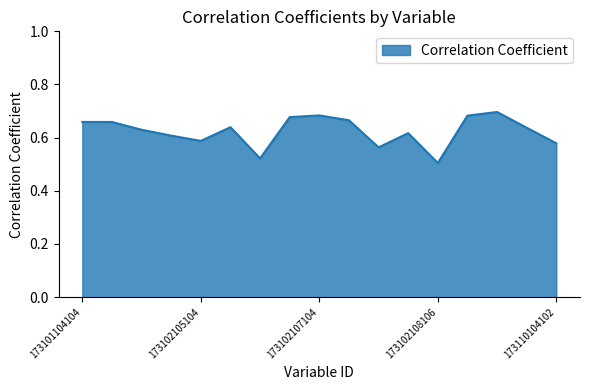

Reading right to left, what are all the values shown in this chart?

0.6	0.6	0.7	0.7	0.5	0.6	0.6	0.7	0.7	0.7	0.5	0.6	0.6	0.6	0.6	0.7	0.7